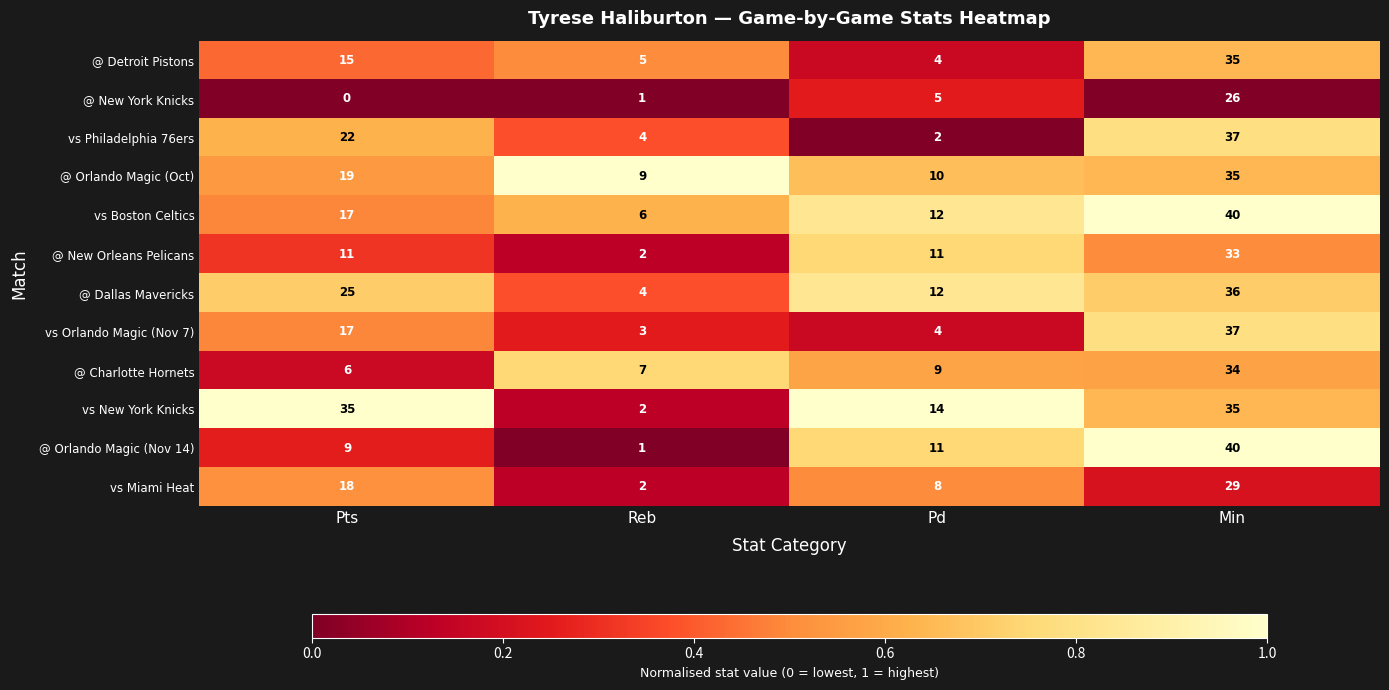

The value of vs Boston Celtics at Reb is 2. True or false?

False